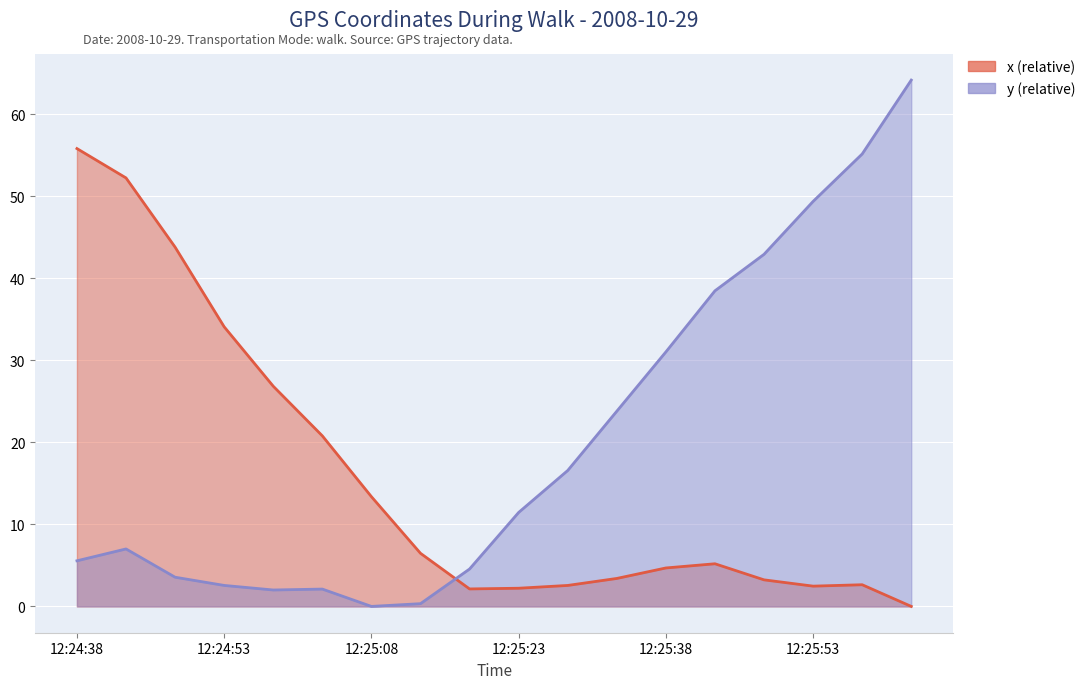

What is the difference between the y values at 12:25:13 and 12:25:53?

49.0